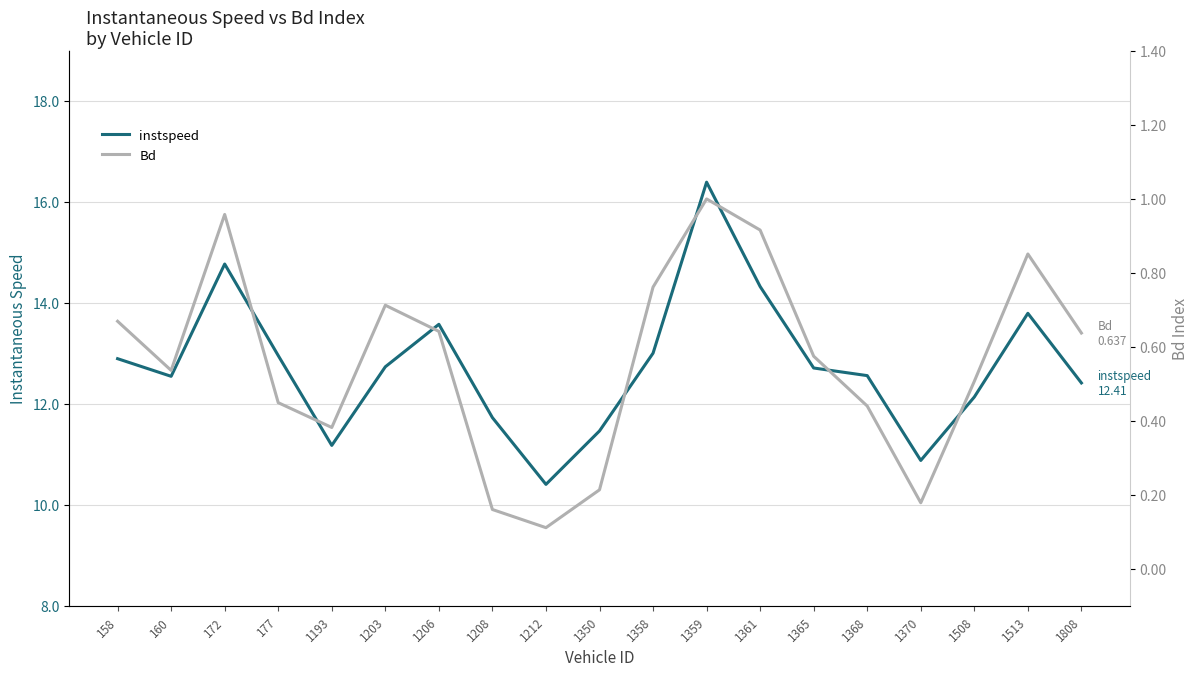

True or false: Bd and instspeed intersect in this chart.

False